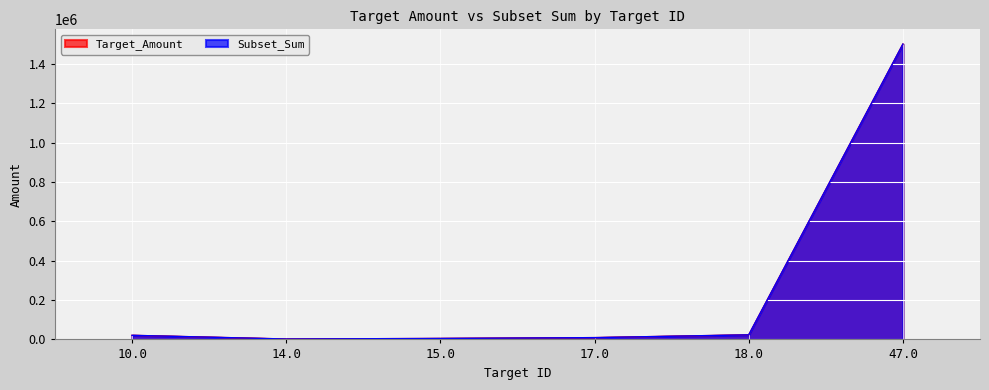

Which series has the widest spread of values?

Target_Amount